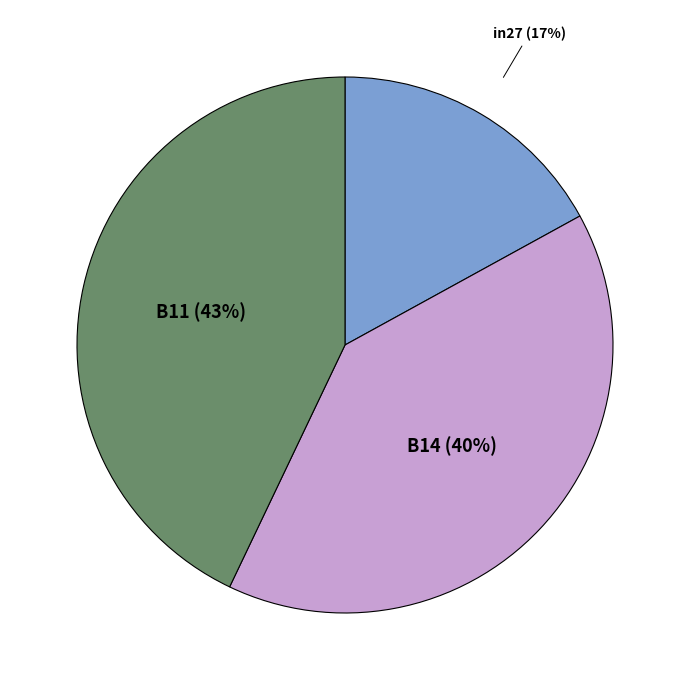

Does B11 account for over 50% of the chart?

No